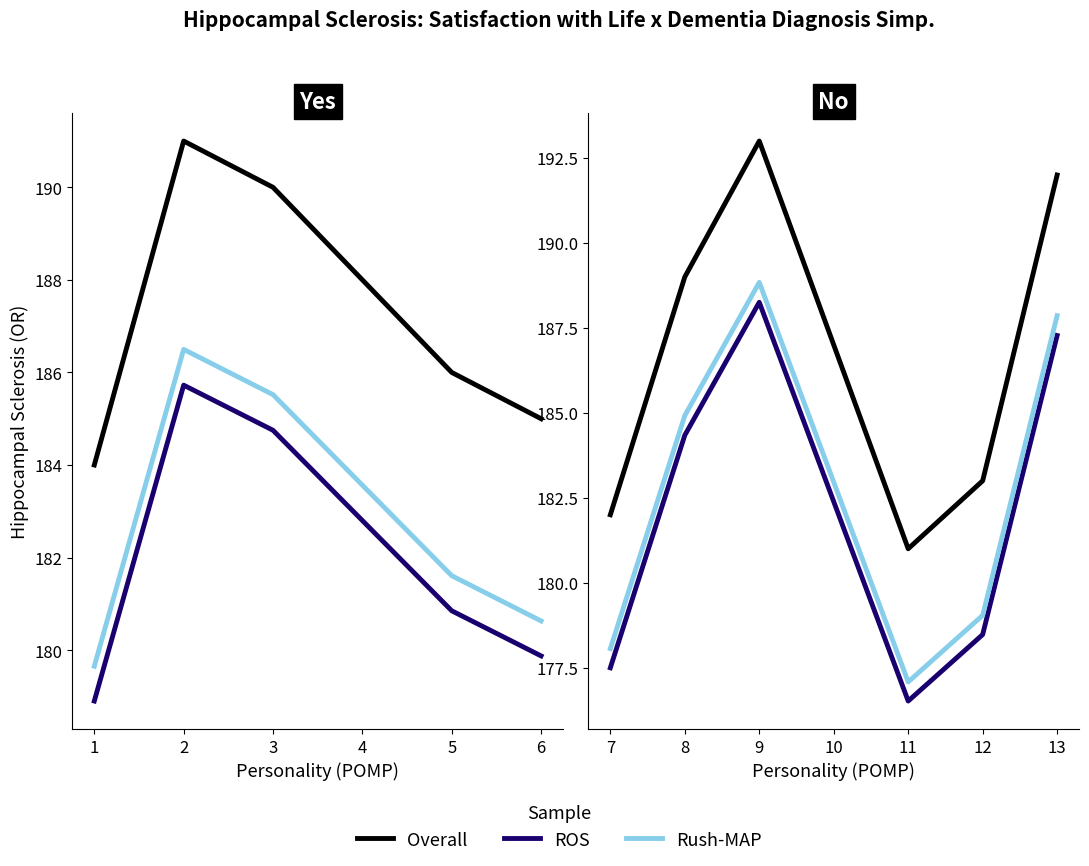

In ROS, how many points are higher than both neighbors (excluding endpoints)?

1